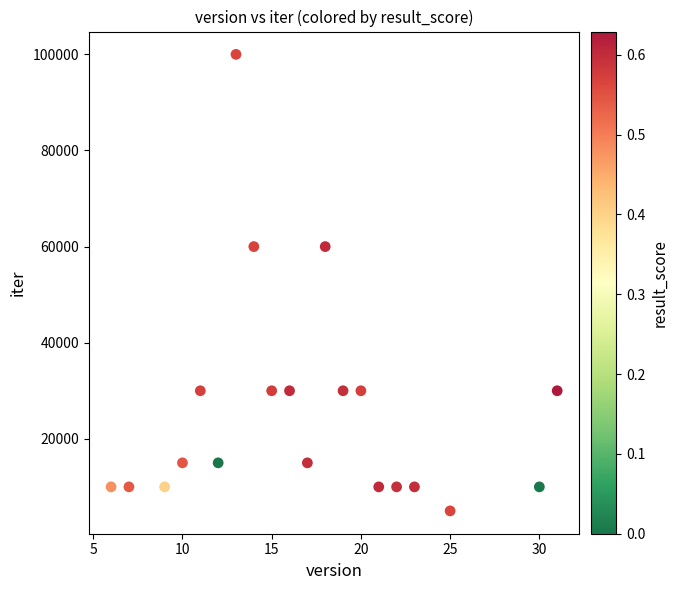

What is the range of X values (max minus min)?

25